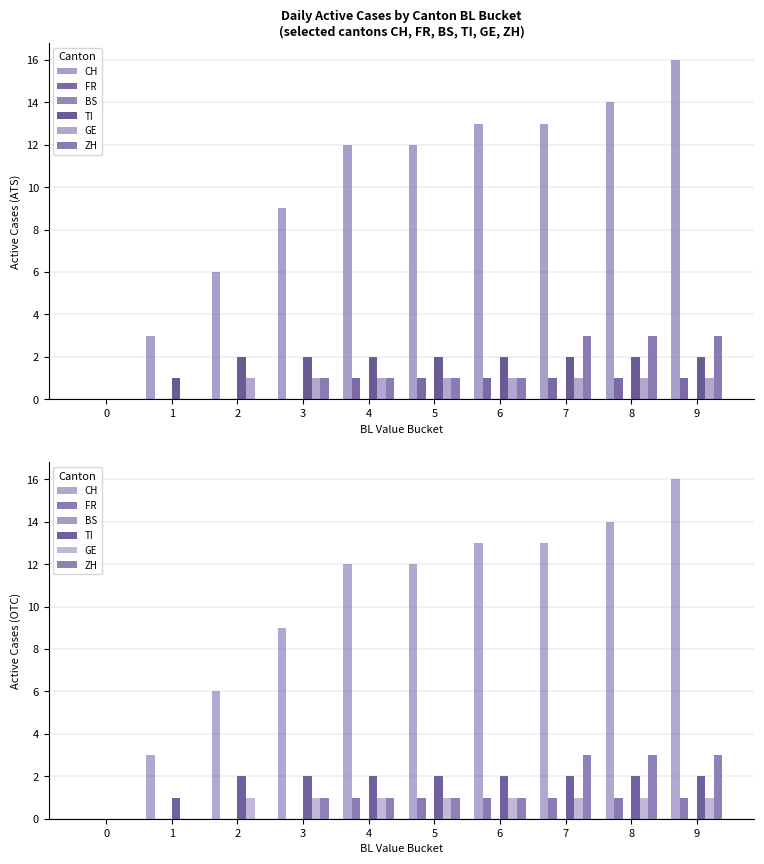

What value does the CH series have at 9, to the nearest 5?

15